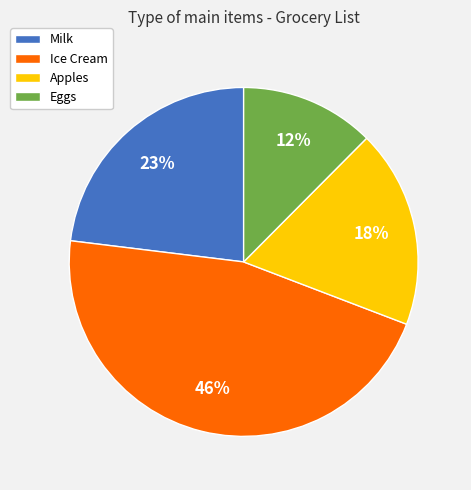

Which slice is the largest?

Ice Cream